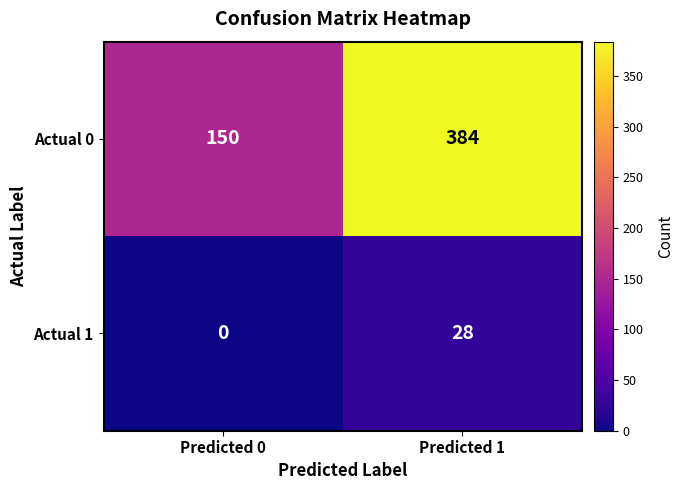

Rank the series by their average value, from lowest to highest.

Actual 1, Actual 0